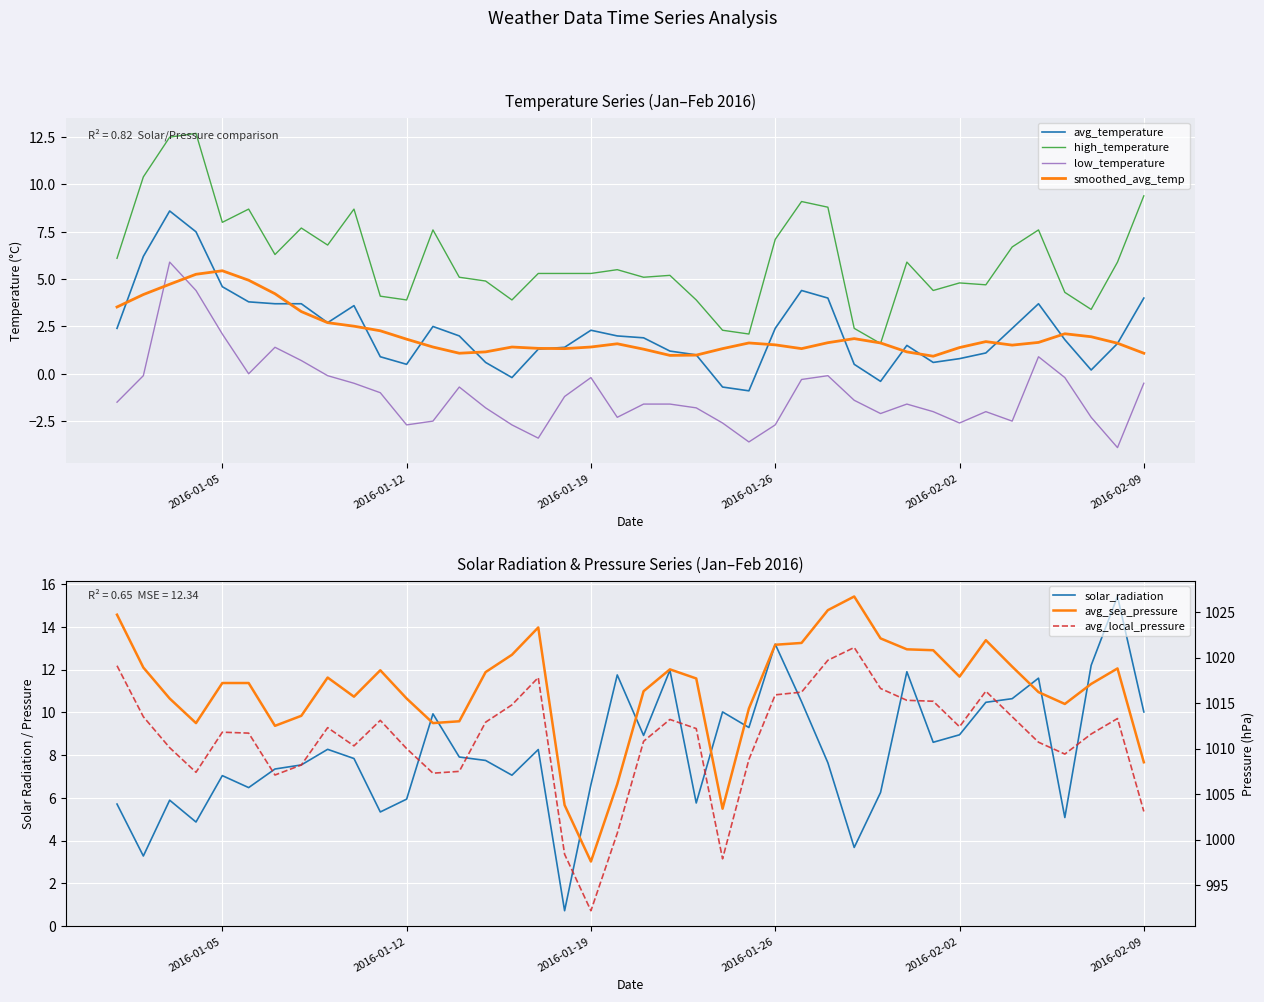

What is the lowest value of the avg_temperature series?

-0.9